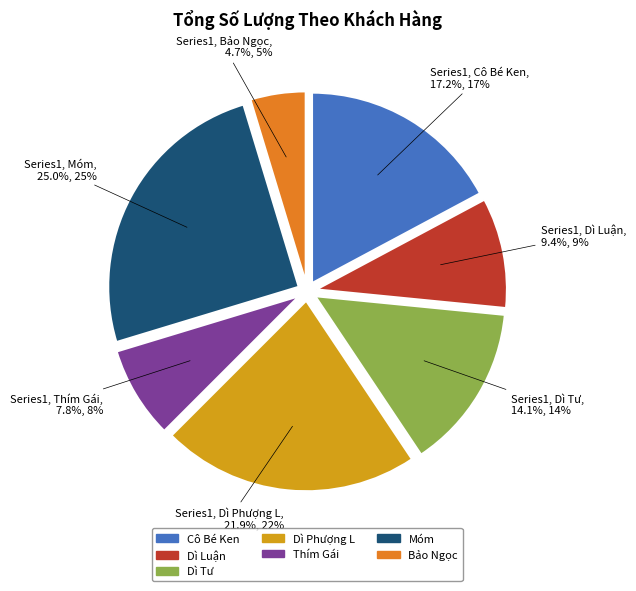

To the nearest percent, what is the difference between the largest and smallest slice percentages?

20%